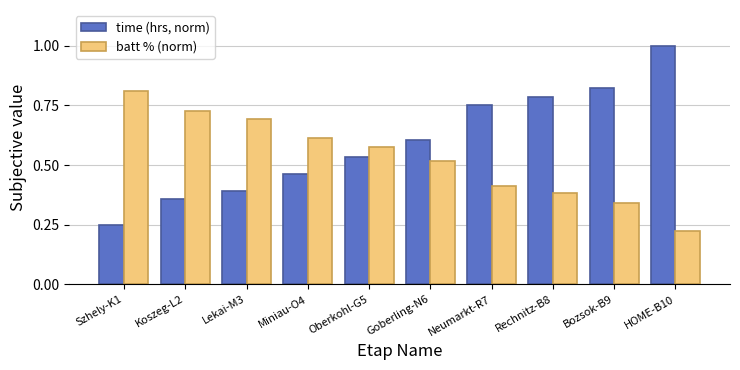

What is the label of the 4th bar from the left?

Miniau-O4